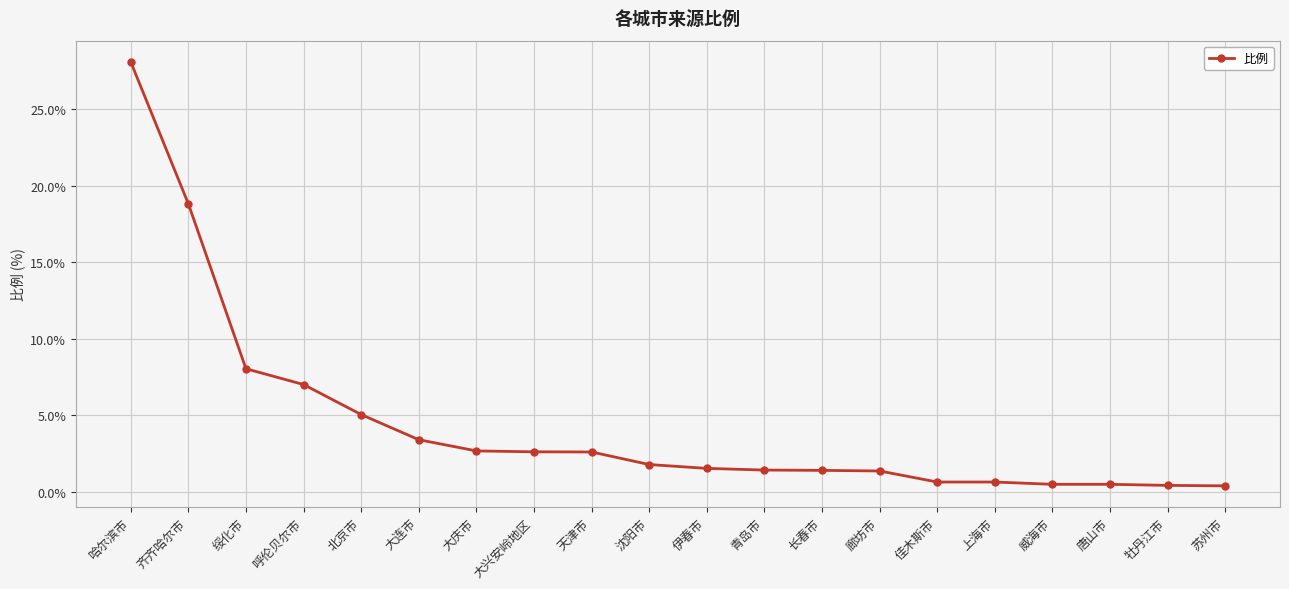

What is the sum of all values?

89.2